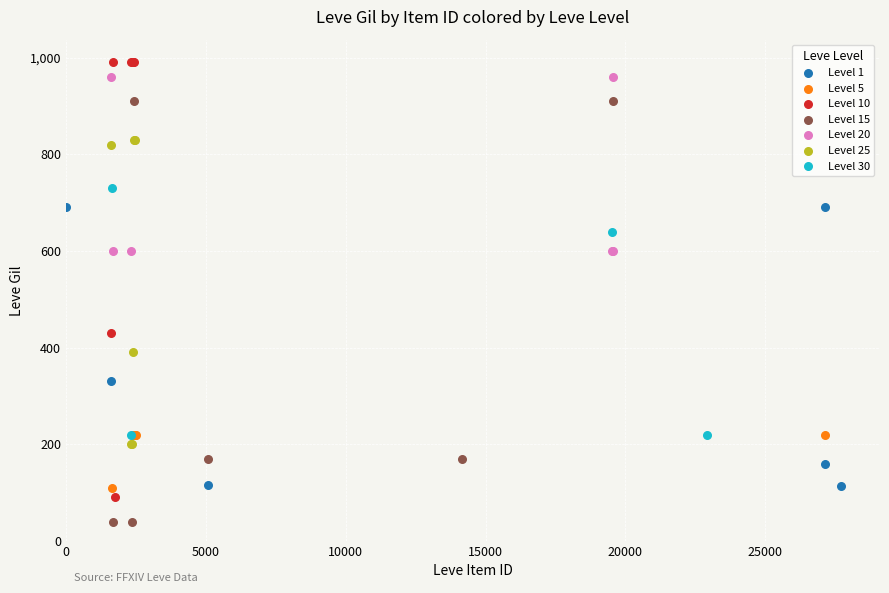

Which series reaches the minimum Y coordinate?

Level 15